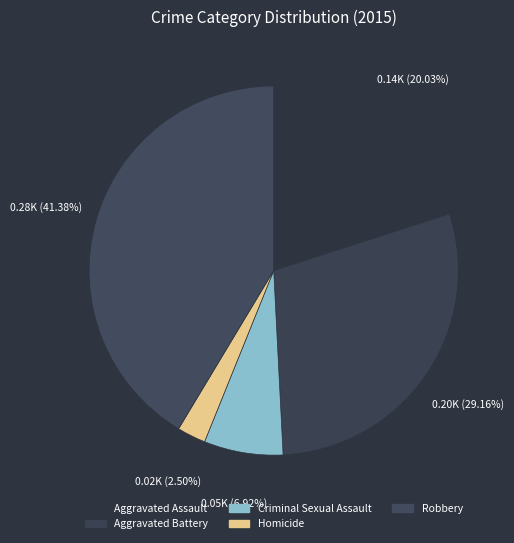

Does Robbery account for over 50% of the chart?

No